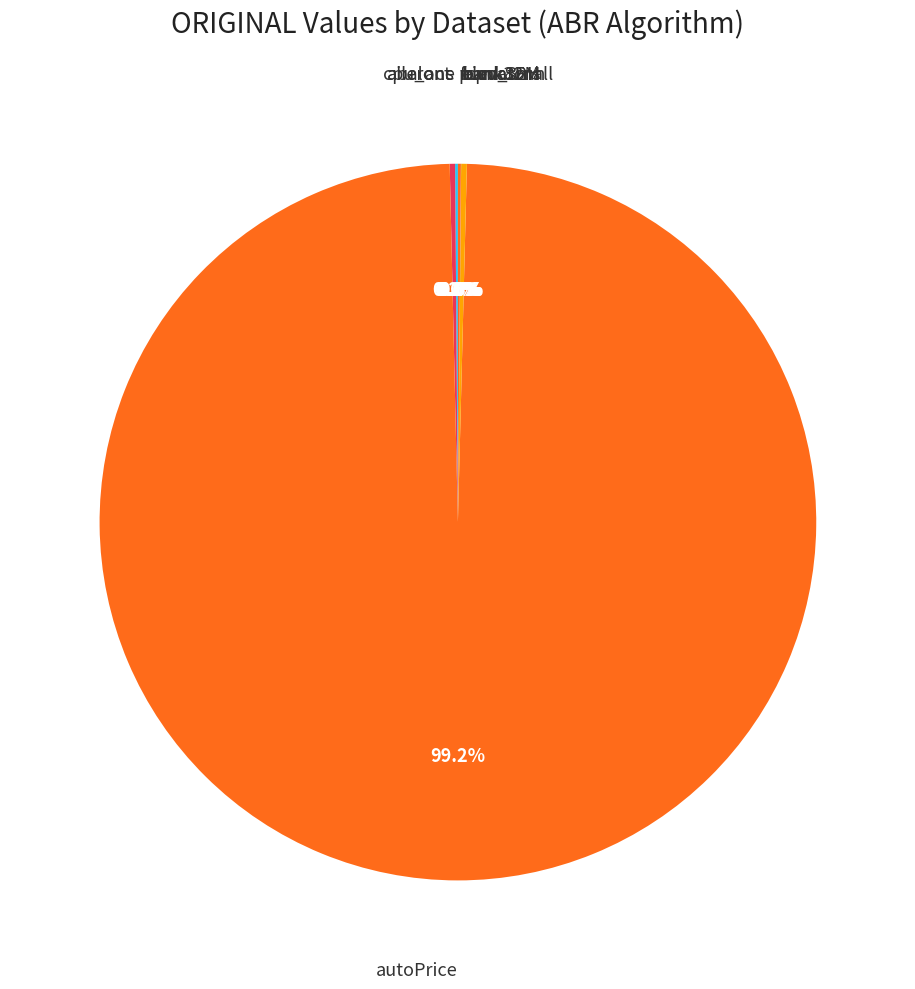

Rank the categories by value from highest to lowest.

autoPrice, cpu_small, cpu_act, fried, abalone, bank32nh, bank8FM, puma32H, elevators, ailerons